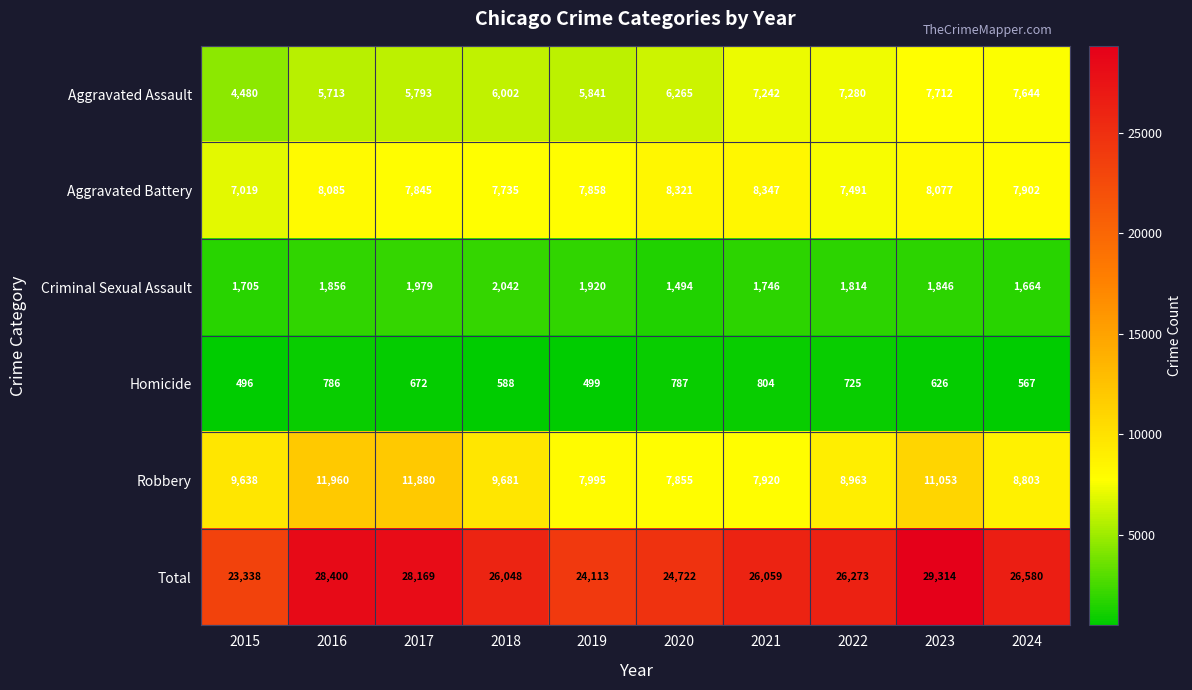

At which label is Aggravated Battery closest to 7683?

2018